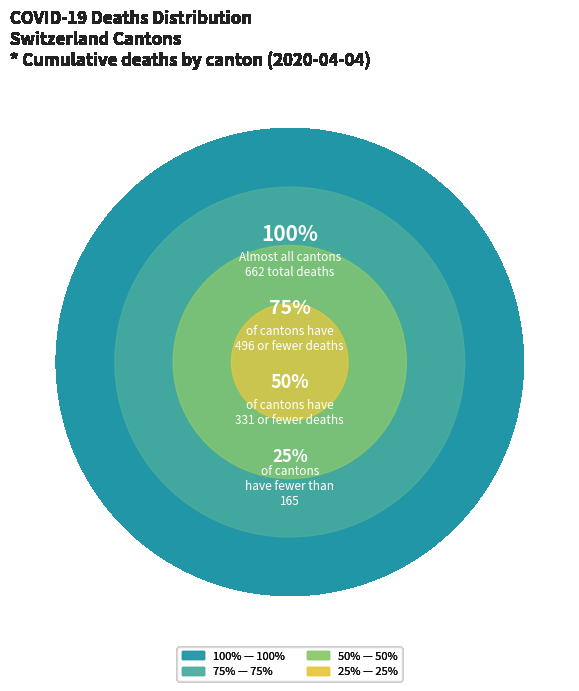

Between BE and AR, which is larger?

BE